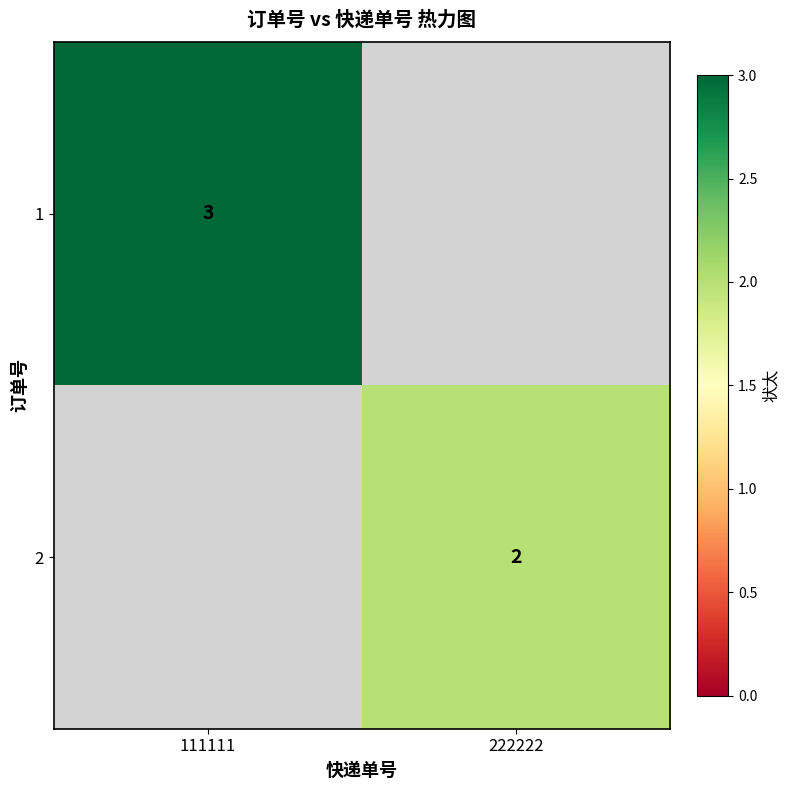

The 1 series shows 4 at 111111. True or false?

False